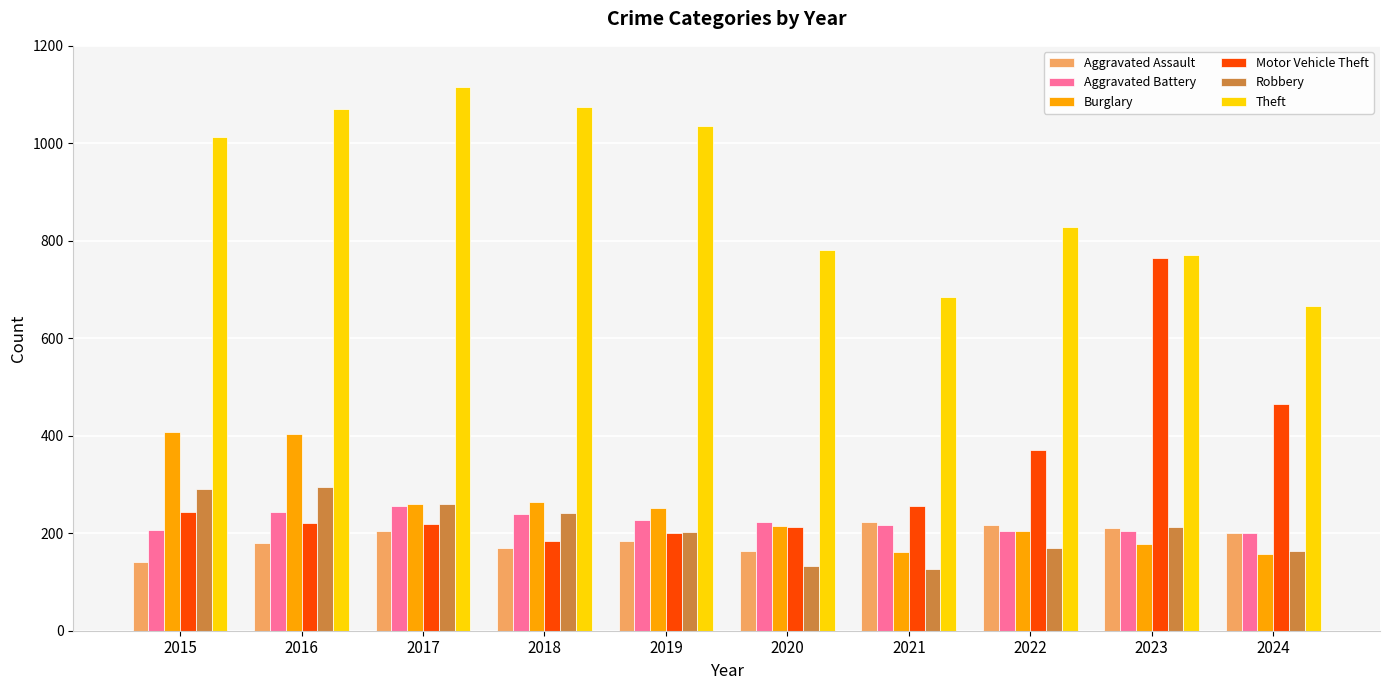

What is the sum of the Aggravated Assault values at 2018 and 2015?

309